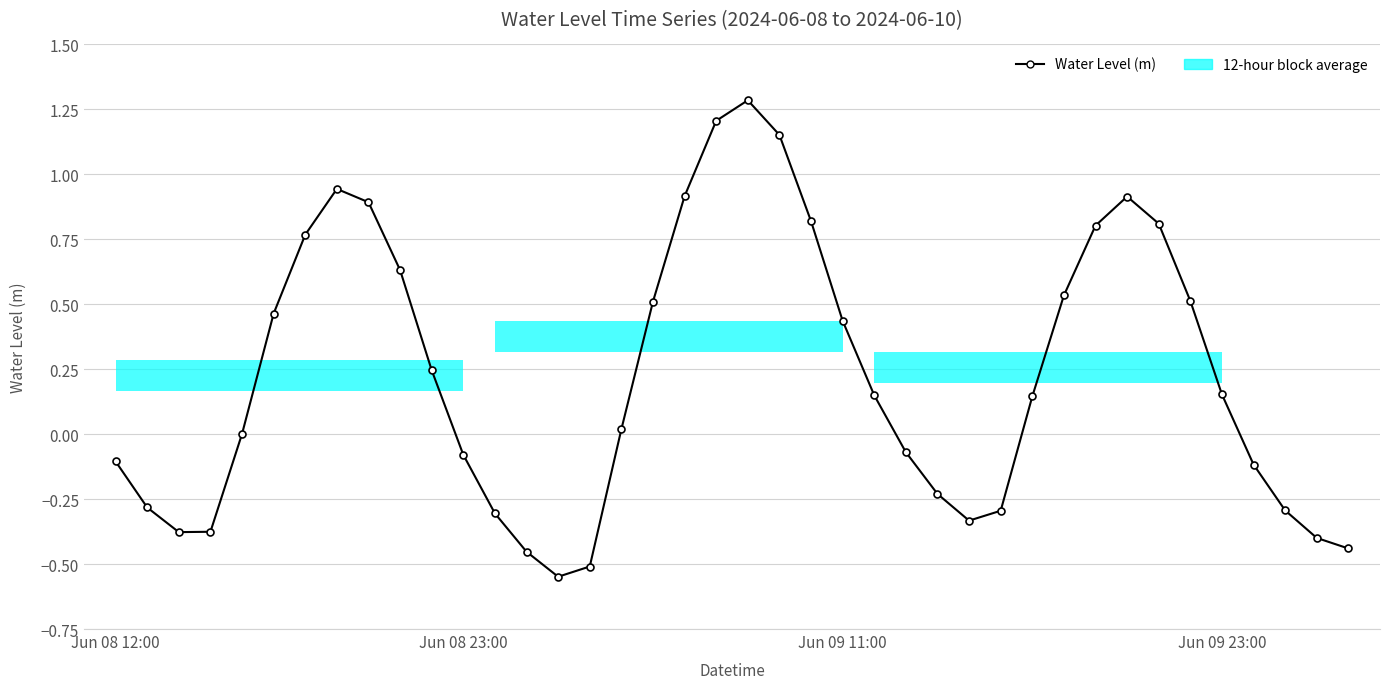

Read the value at 20.

1.3